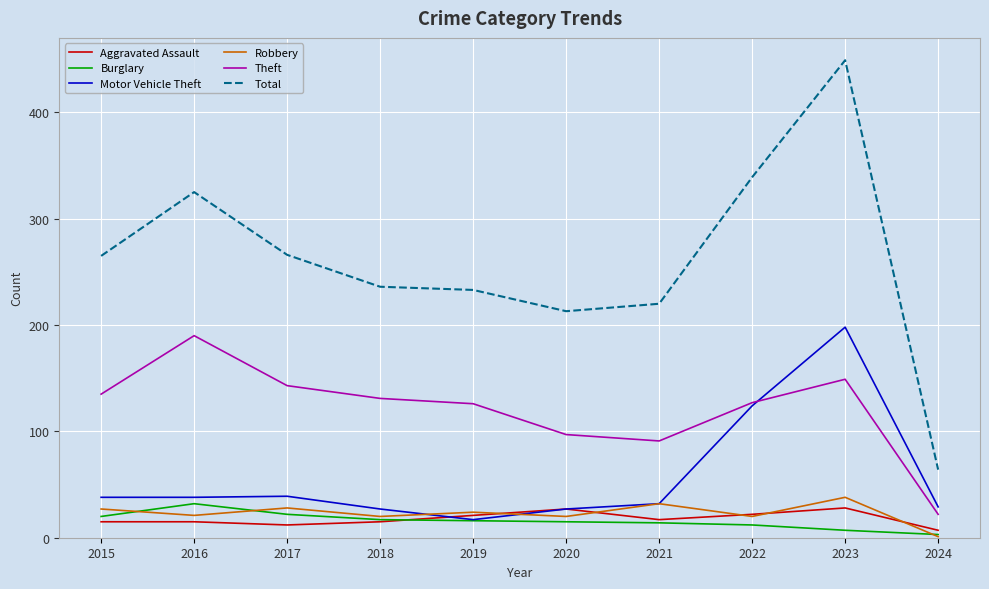

What is the total value across all series at 2024?

126